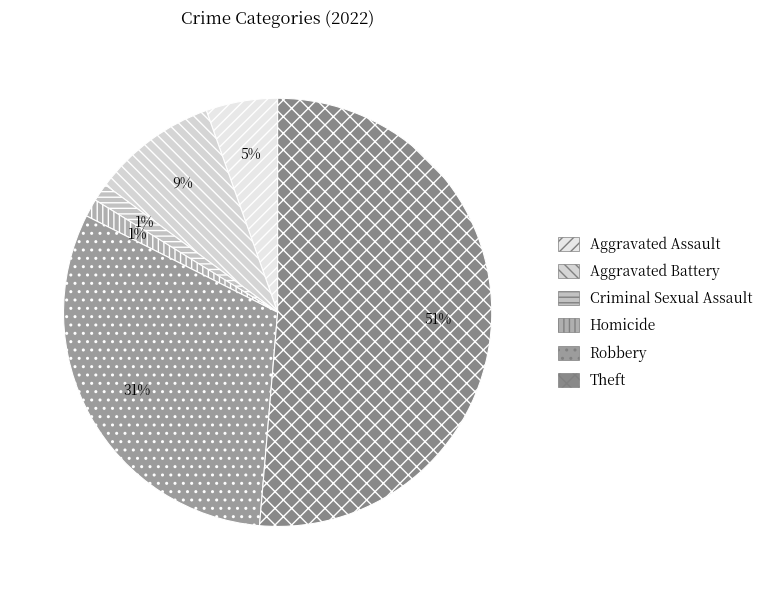

Approximately how many times larger is the value at Theft compared to Robbery?

1.7